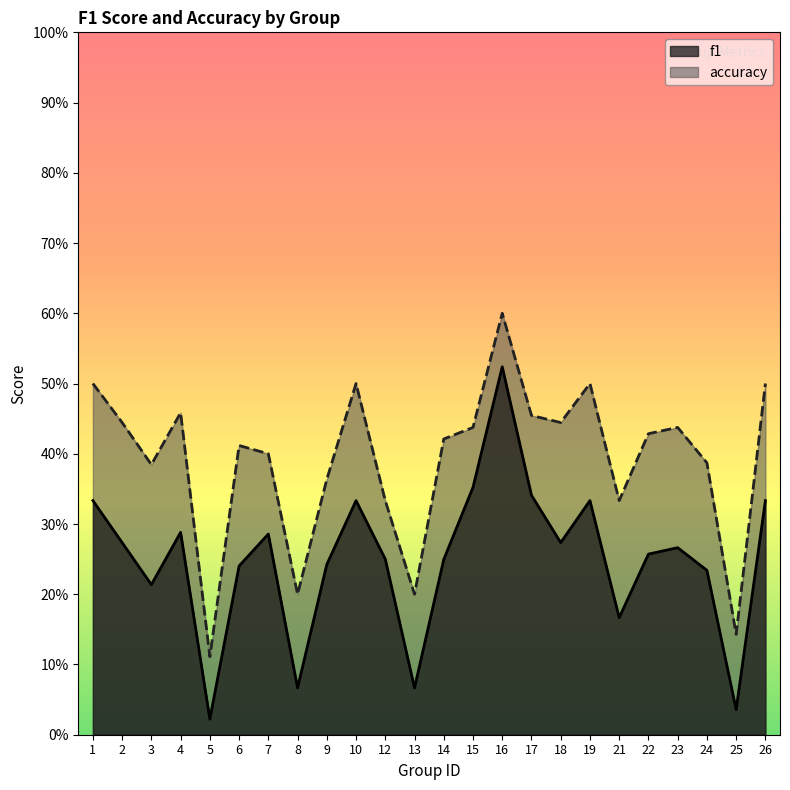

Reading left to right, what are all the values shown in this chart?

f1: 0.3	0.3	0.2	0.3	0.0	0.2	0.3	0.1	0.2	0.3	0.2	0.1	0.2	0.4	0.5	0.3	0.3	0.3	0.2	0.3	0.3	0.2	0.0	0.3
accuracy: 0.5	0.4	0.4	0.5	0.1	0.4	0.4	0.2	0.4	0.5	0.3	0.2	0.4	0.4	0.6	0.5	0.4	0.5	0.3	0.4	0.4	0.4	0.1	0.5